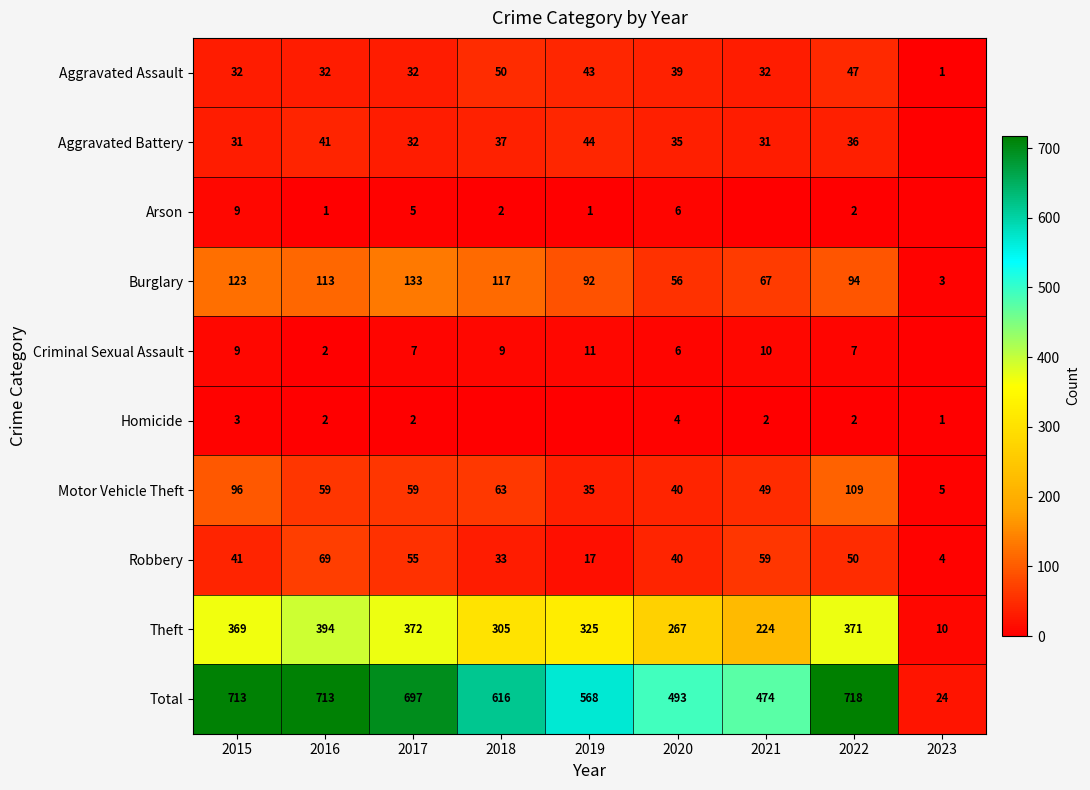

How many data points in Motor Vehicle Theft are less than 59?

4